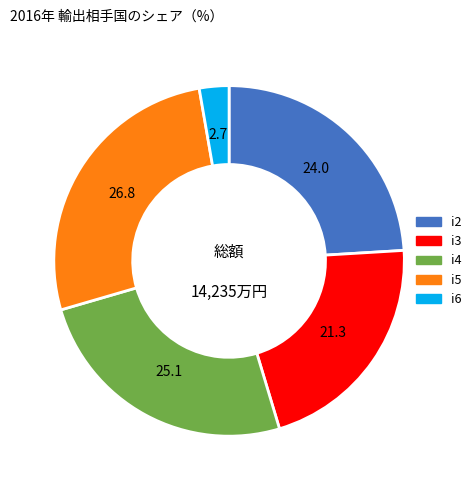

The i5 slice represents 18% of the pie. True or false?

False